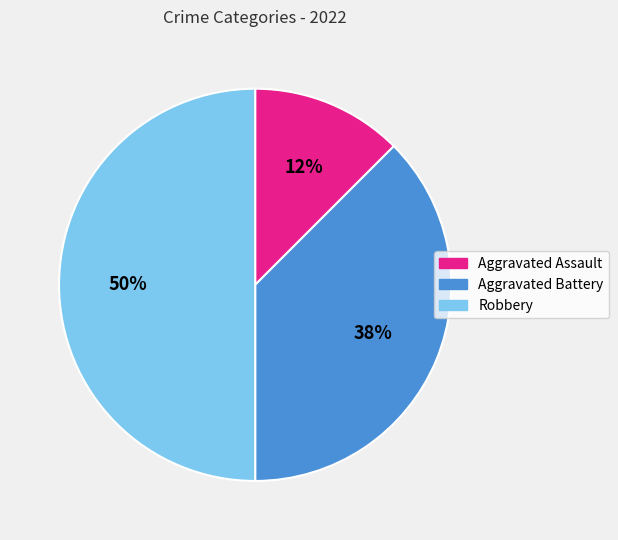

The Robbery slice represents 44% of the pie. True or false?

False